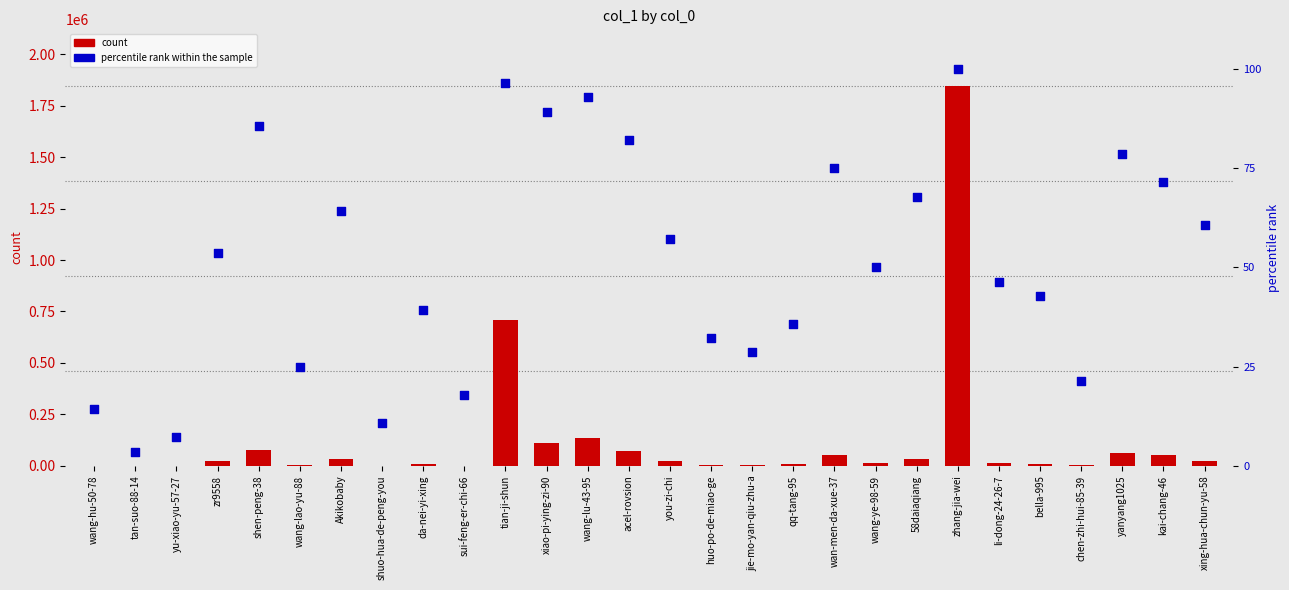

What is the total value across all series at wang-ye-98-59?

15741.0